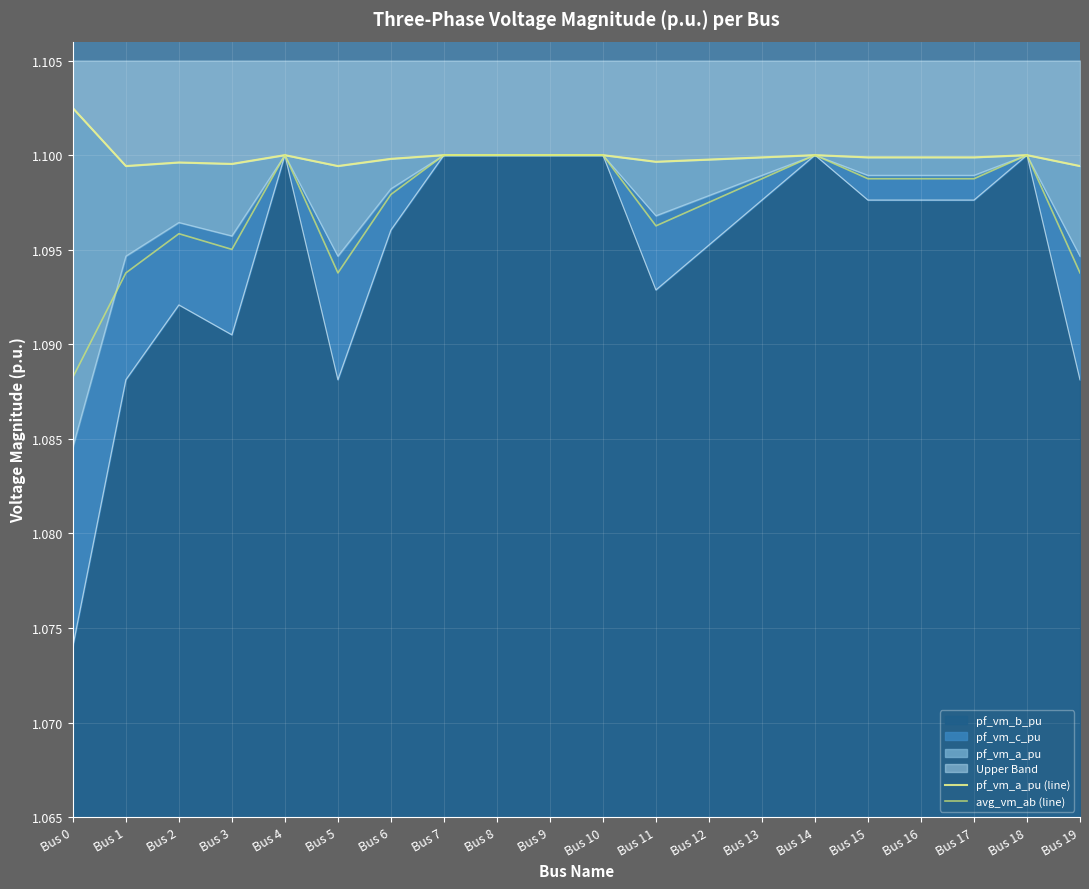

True or false: avg_vm_ab (line) has more than 2 points higher than both neighbors.

True